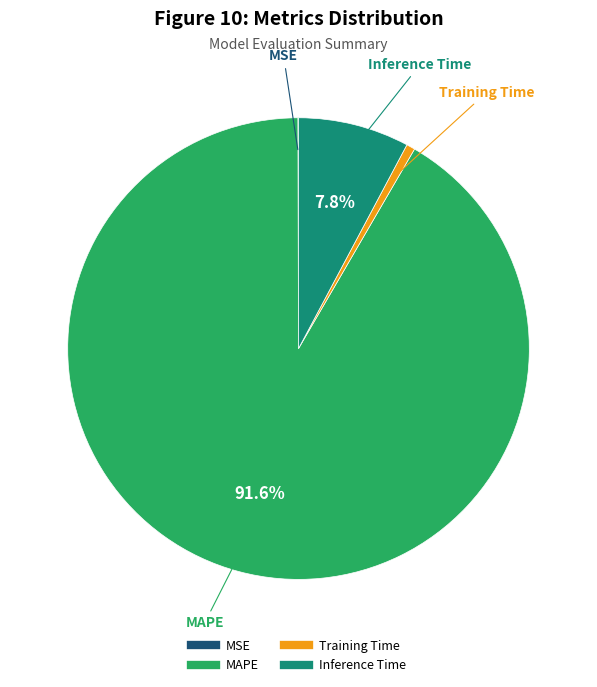

Which category accounts for the majority?

MAPE